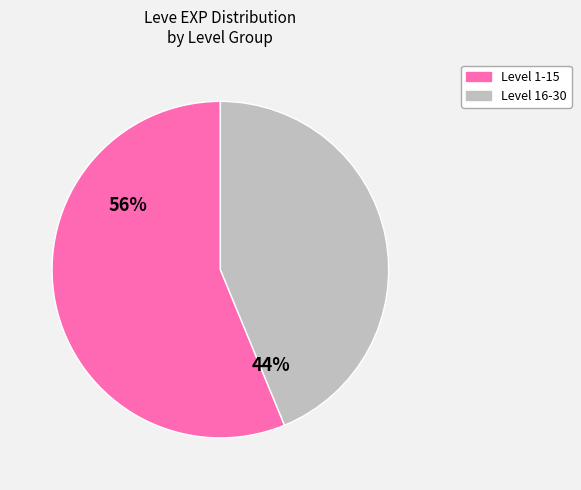

Is there any slice that represents more than half of the pie?

Yes